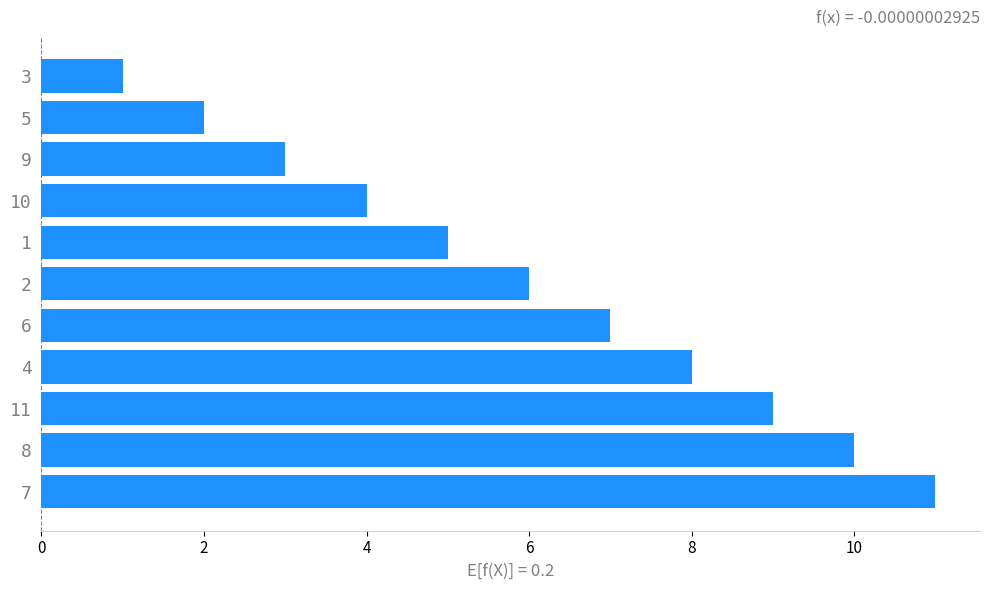

What is the greatest value displayed?

11